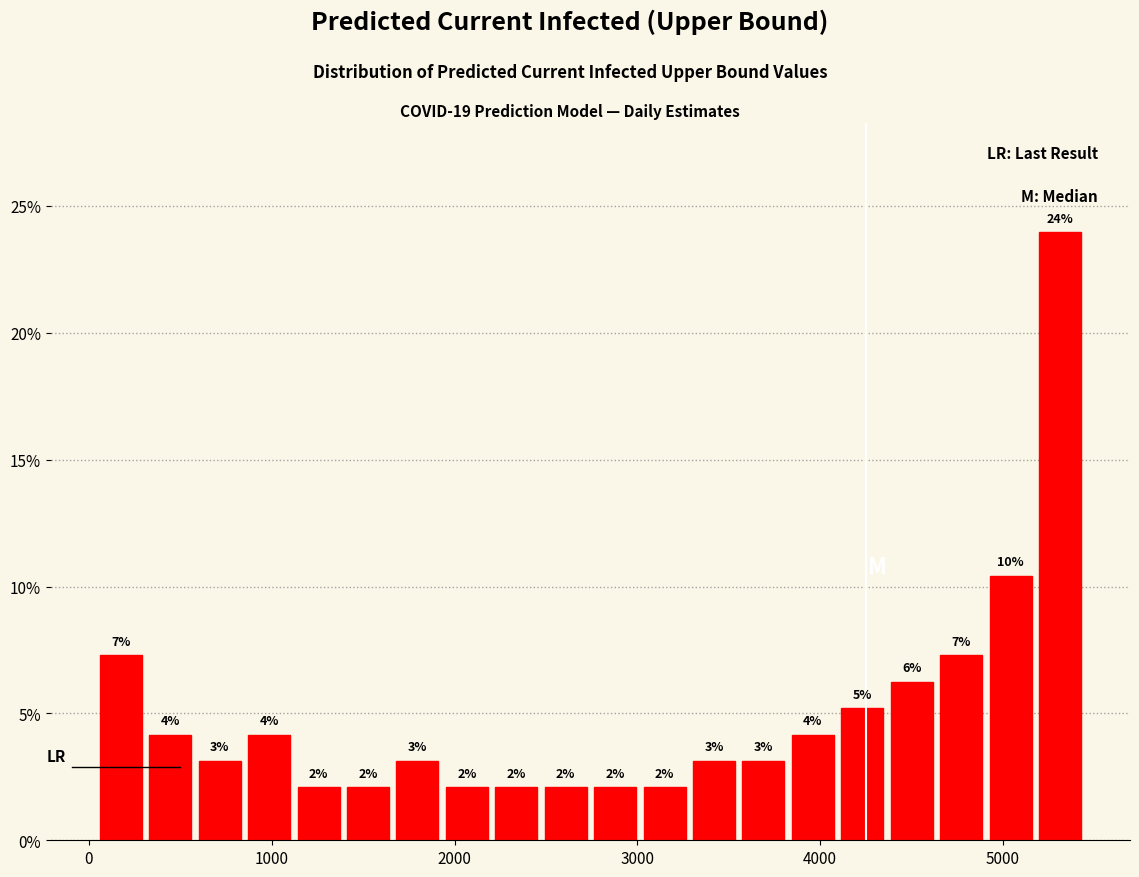

Read against the x-axis, roughly where is the centre of the tallest bar?

5300